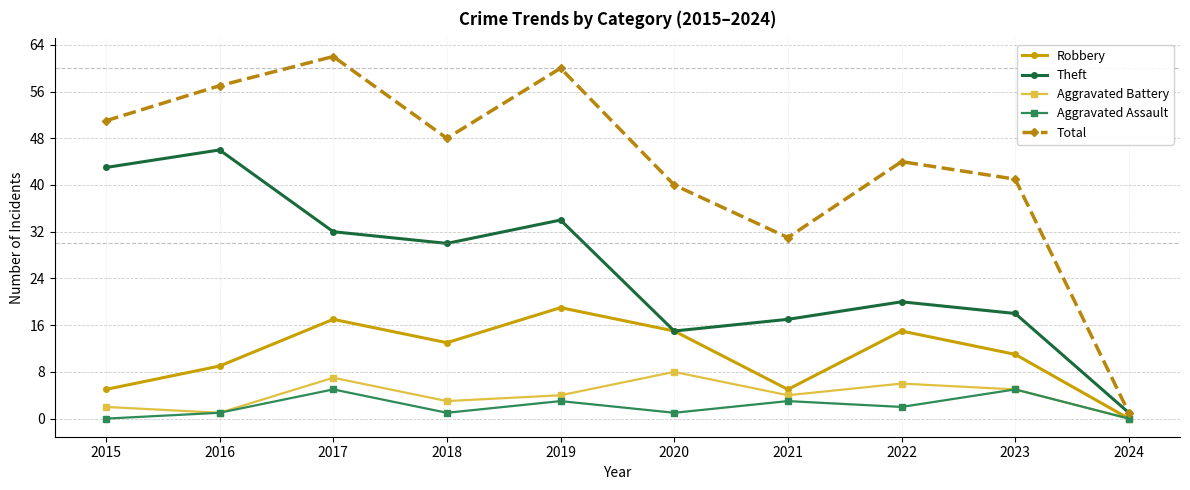

How many lines are shown in the chart?

5